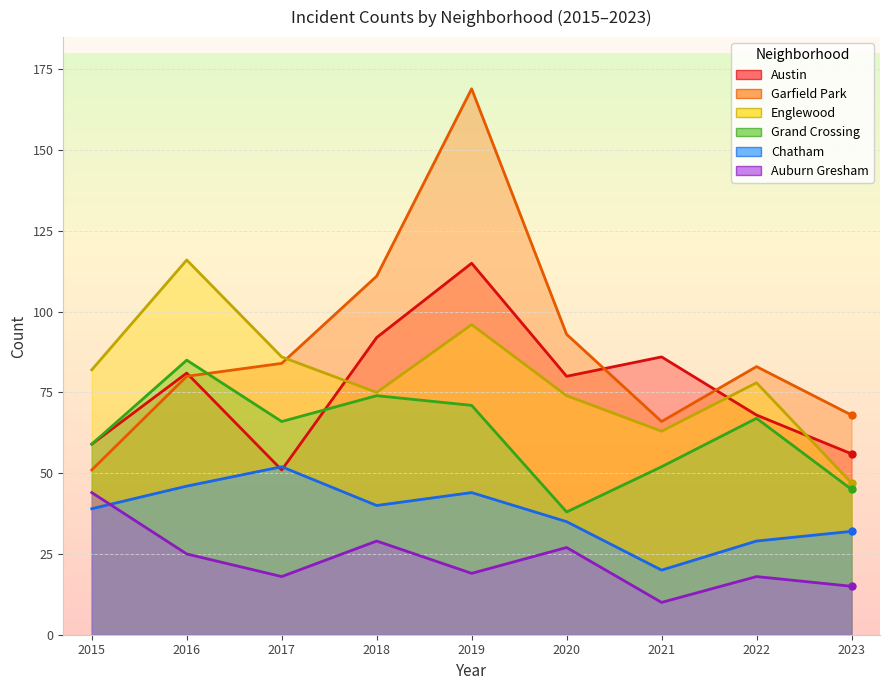

How many interior local peaks does the Englewood series have?

3